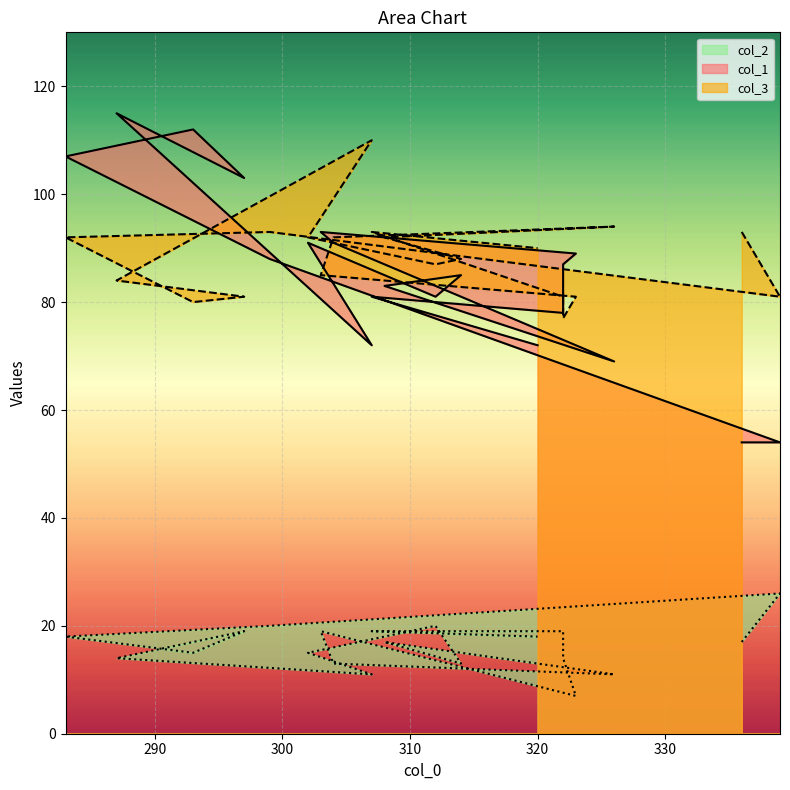

Between 304 and 307, which is larger?

304